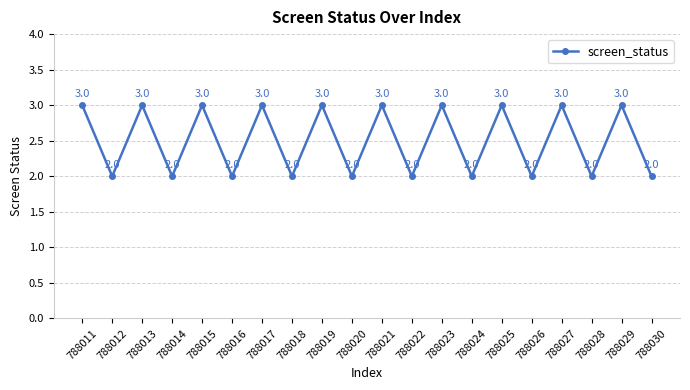

The value at 788028 is 2. True or false?

True